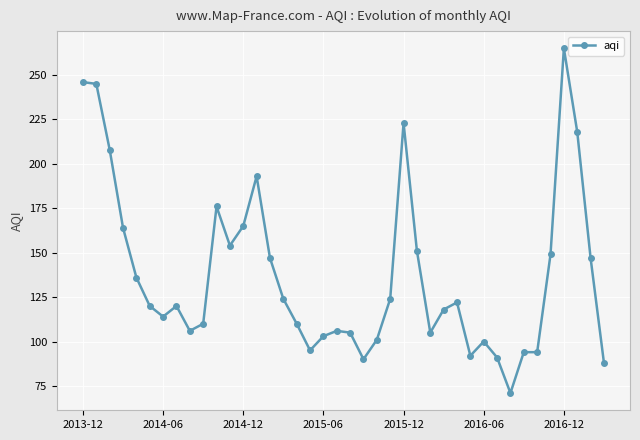

What is the value of the 40th point from the left?

88